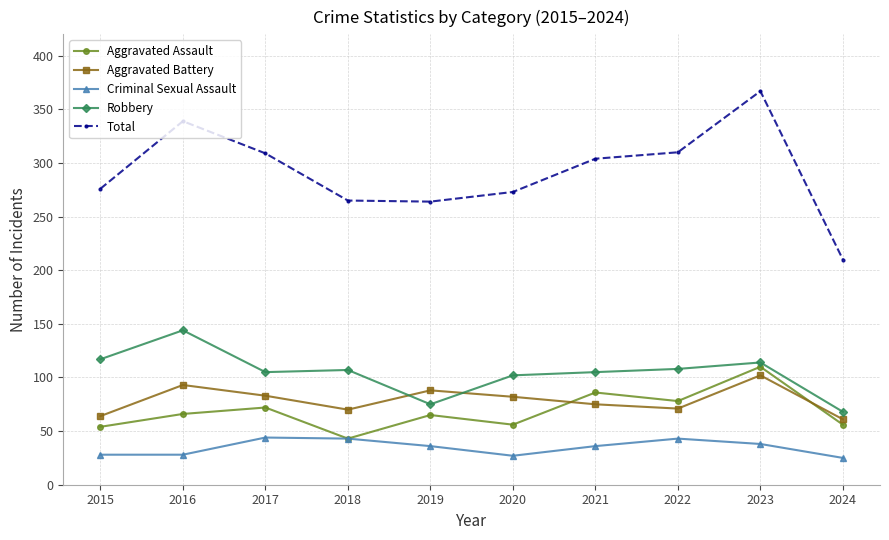

What is the sum of the Aggravated Battery values at 2015 and 2020?

146